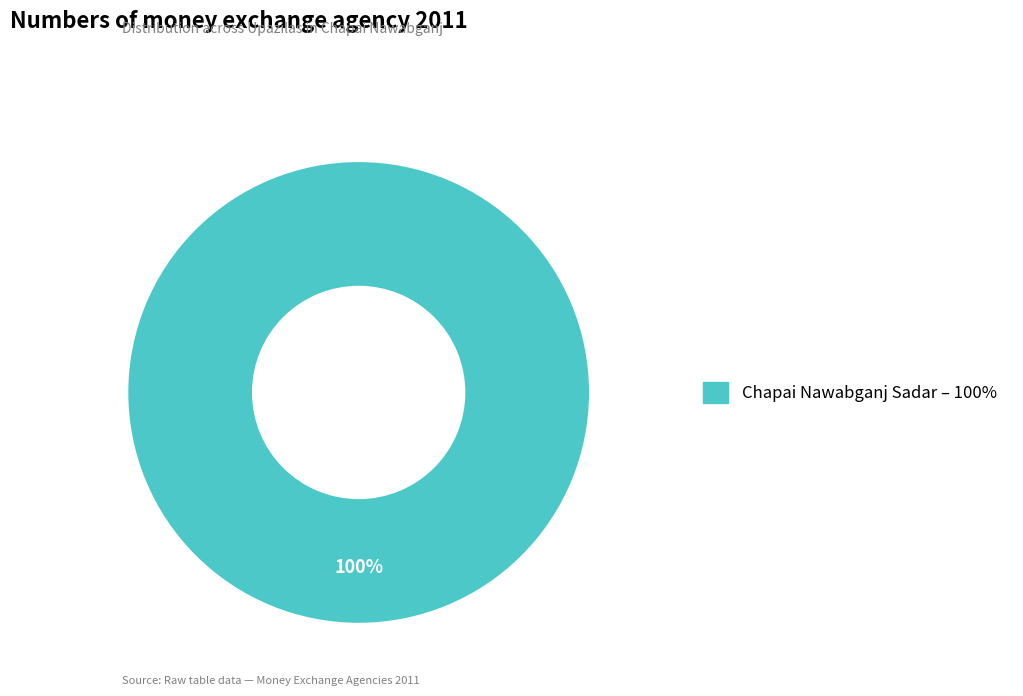

Is there any slice that represents more than half of the pie?

Yes